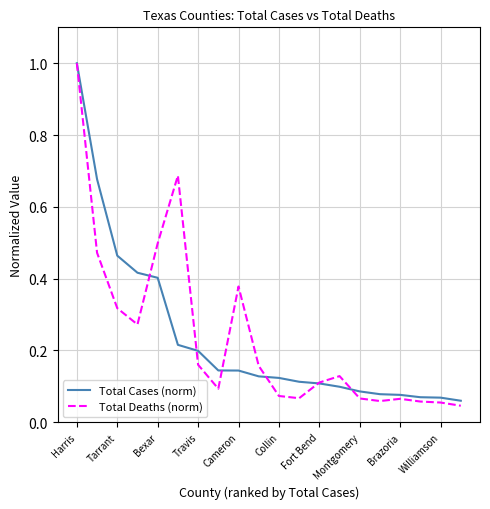

Which series has the widest spread of values?

Total Deaths (norm)